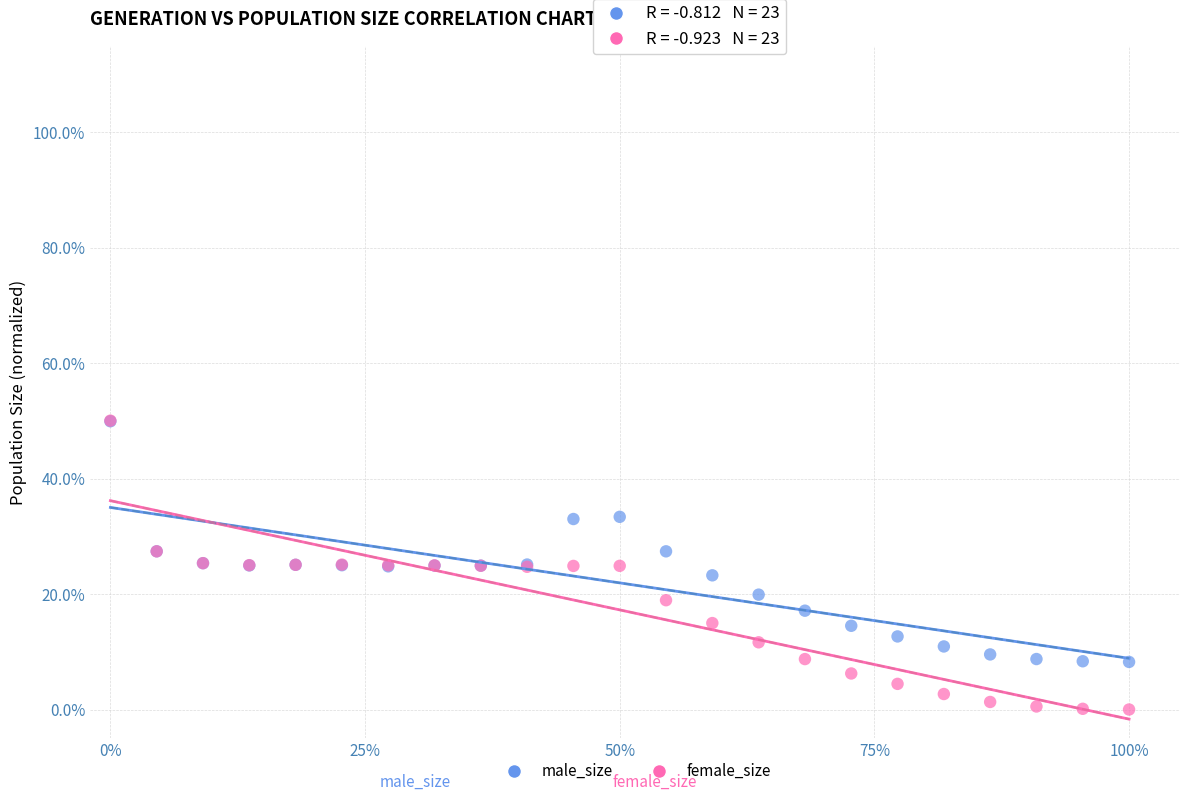

Which series contains the lowest Y value?

female_size